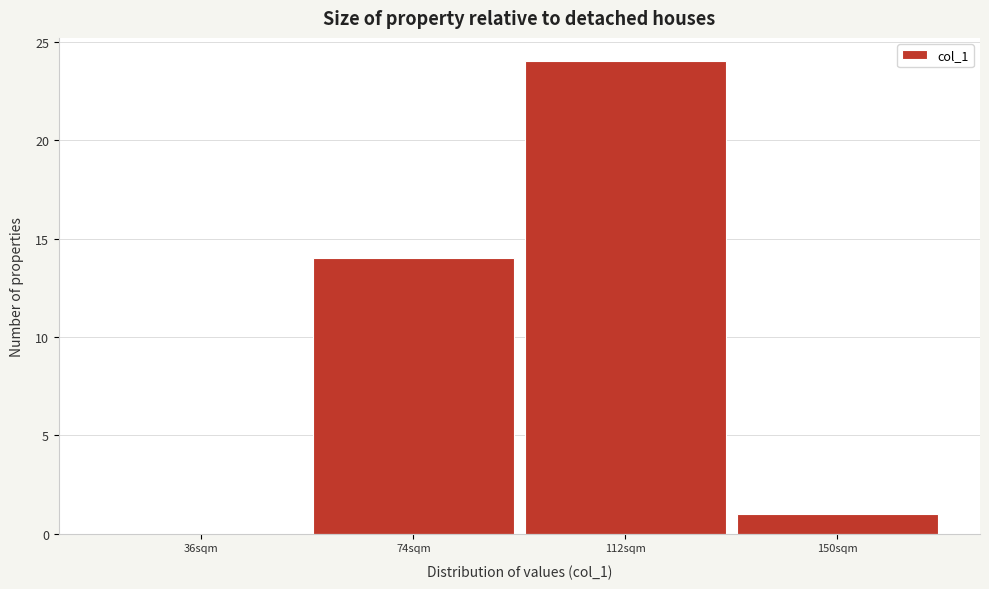

Reading left to right, extract all data points from this chart.

36sqm=0	74sqm=14	112sqm=24	150sqm=1